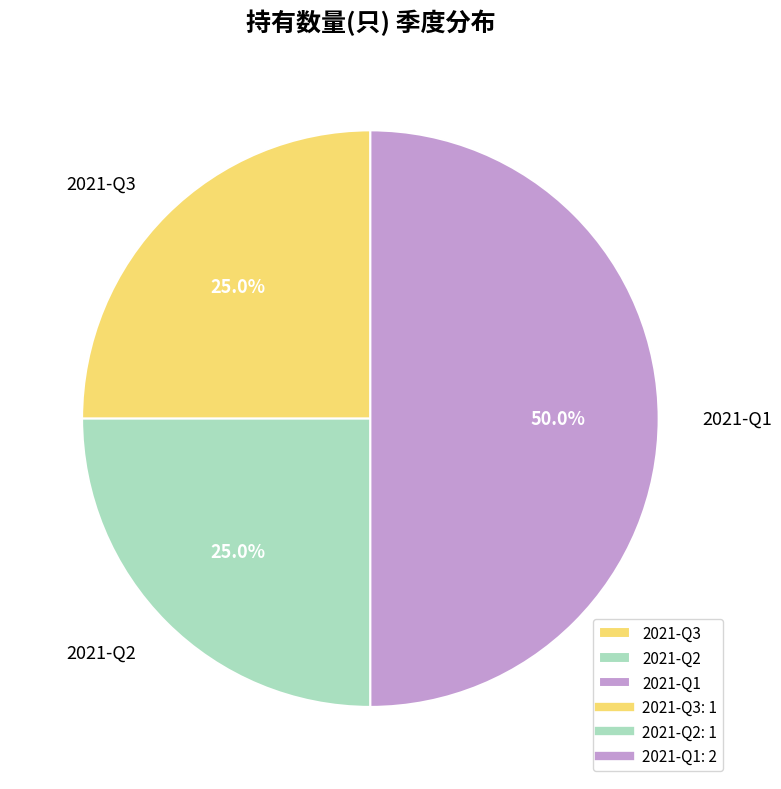

Which category has the biggest portion of the pie?

2021-Q1